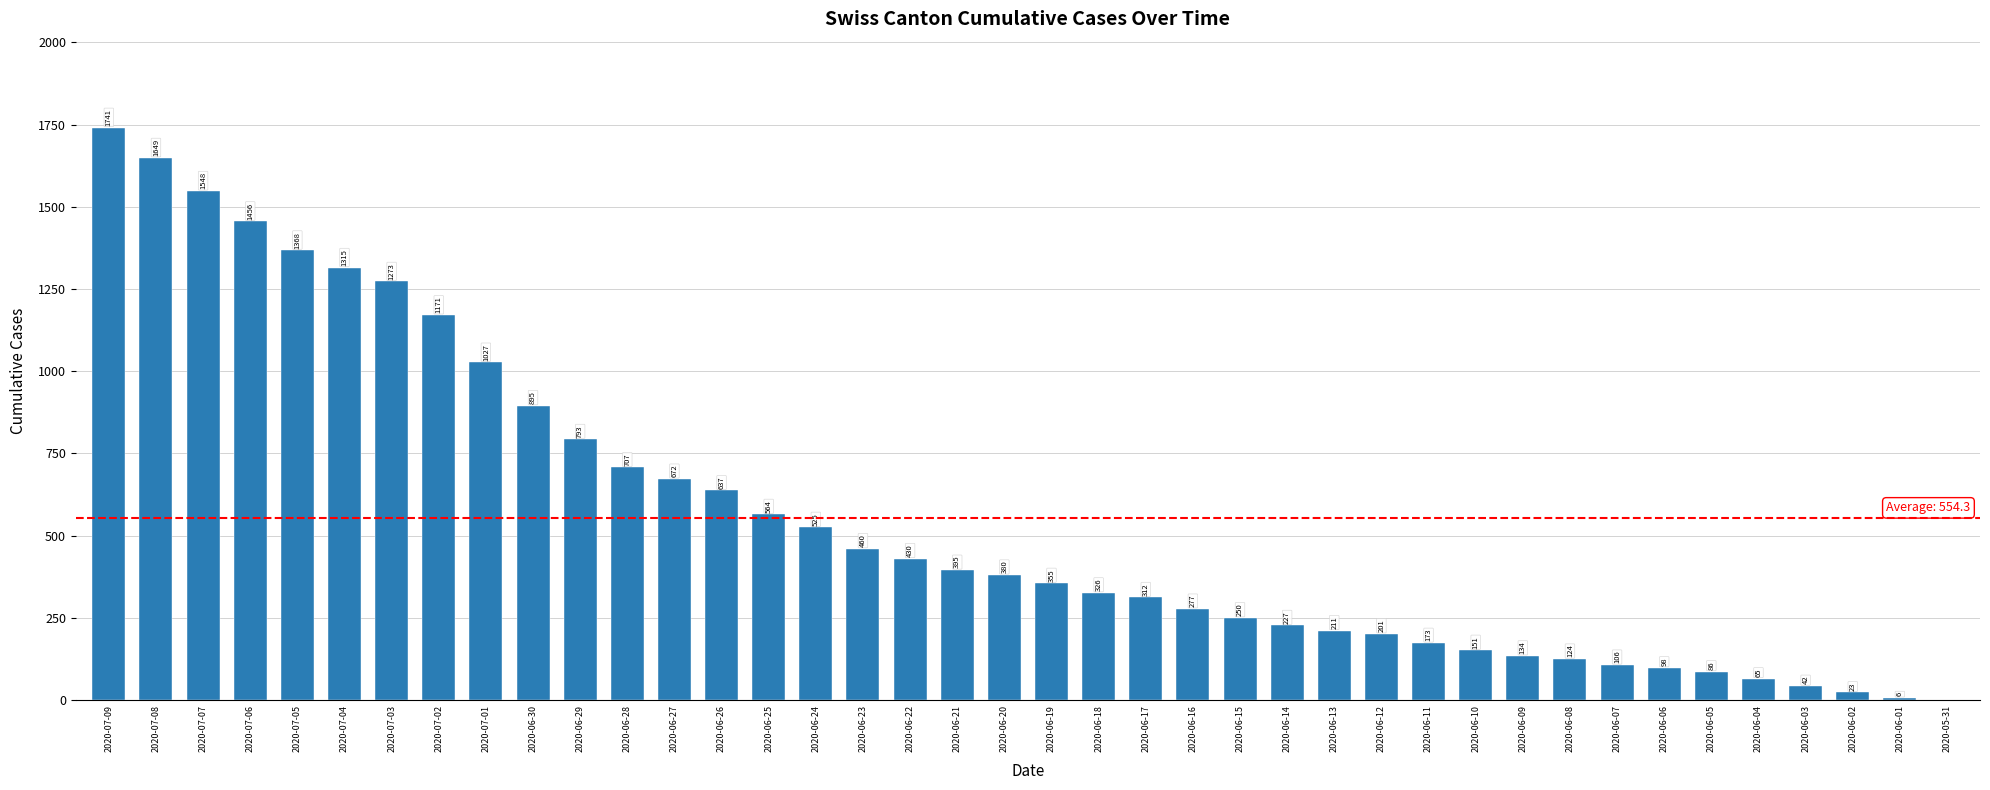

What is the maximum value shown in the chart?

1741